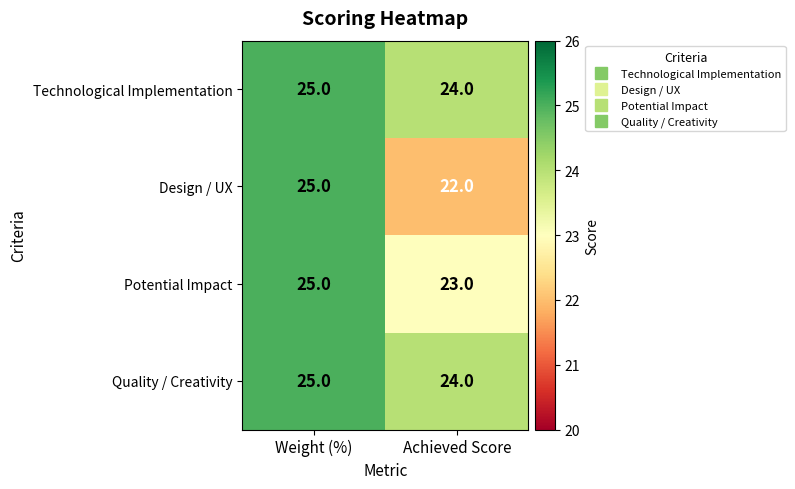

Which label corresponds to the largest value in the chart?

Weight (%)